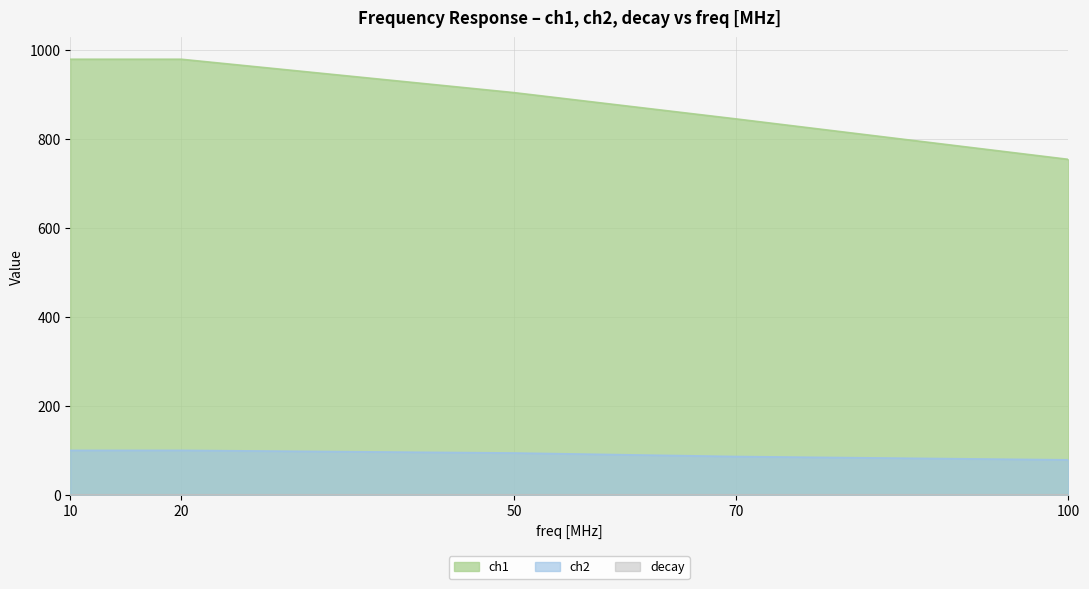

What is the sum of all decay values?

0.5